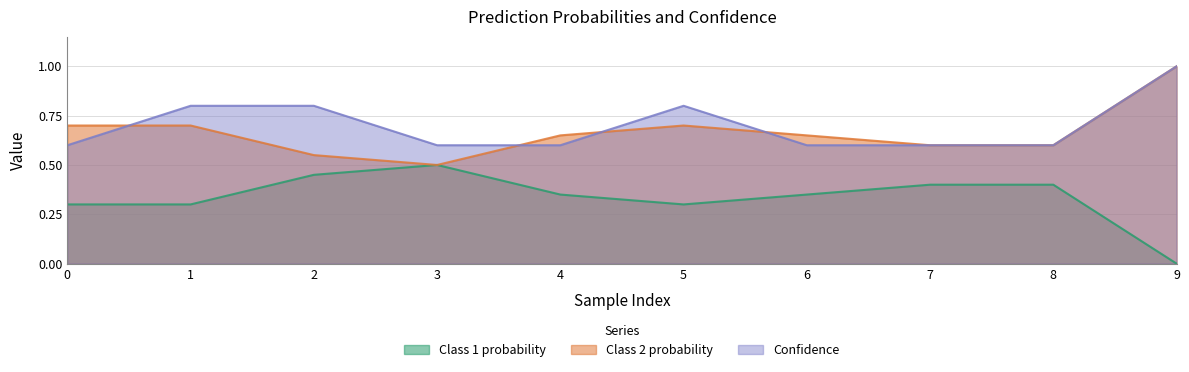

Which has a higher value, 3 or 7?

3